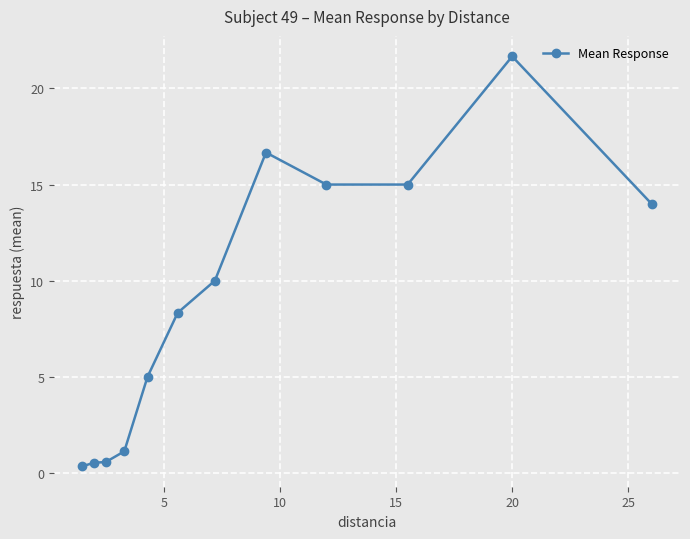

What is the value of the 8th point from the left?

16.7